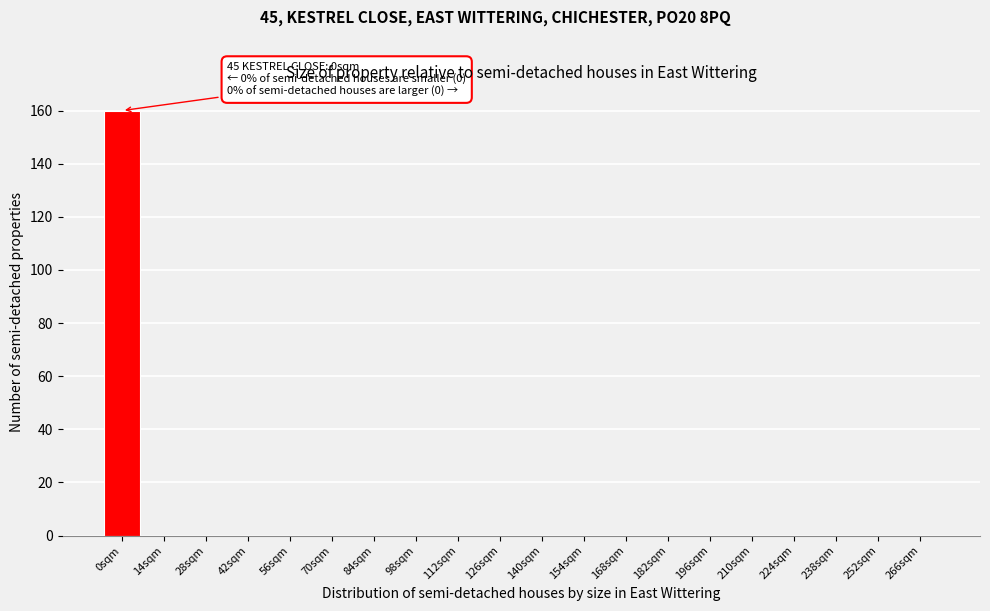

Reading left to right, what are all the values shown in this chart?

0sqm=160	14sqm=0	28sqm=0	42sqm=0	56sqm=0	70sqm=0	84sqm=0	98sqm=0	112sqm=0	126sqm=0	140sqm=0	154sqm=0	168sqm=0	182sqm=0	196sqm=0	210sqm=0	224sqm=0	238sqm=0	252sqm=0	266sqm=0